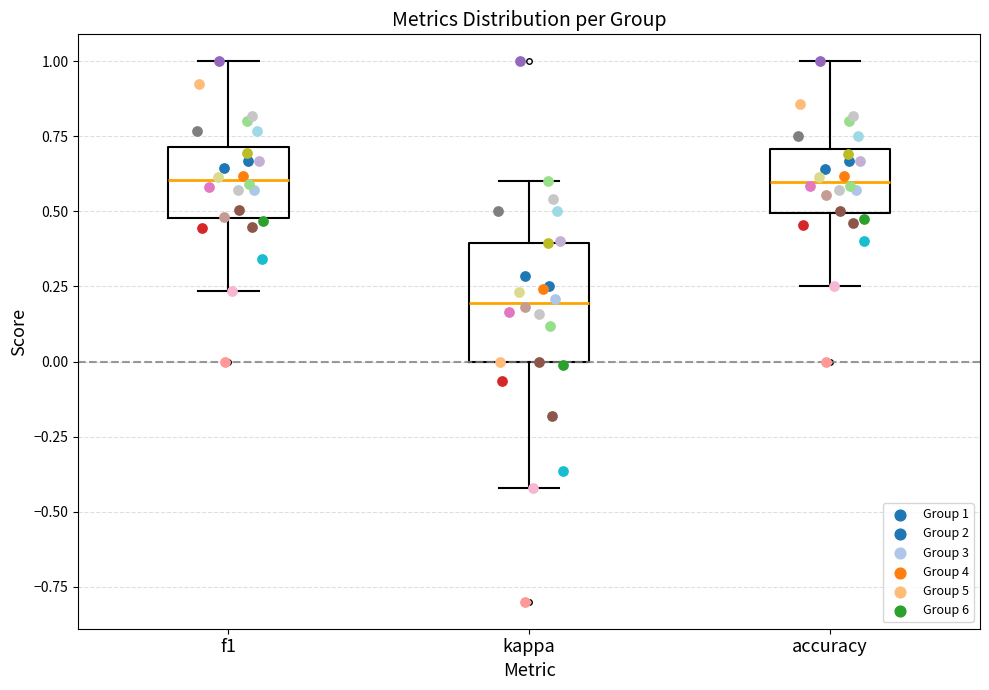

Reading left to right, read every box against the y-axis: the position of its median line, the range the box covers, and the ends of its whiskers. The values are not printed on the chart, so give them approximately, as read against the axis.

f1: median 0.60, box 0.50 to 0.70, whiskers 0.25 to 1.00
kappa: median 0.20, box 0.00 to 0.40, whiskers -0.40 to 0.60
accuracy: median 0.60, box 0.50 to 0.70, whiskers 0.25 to 1.00